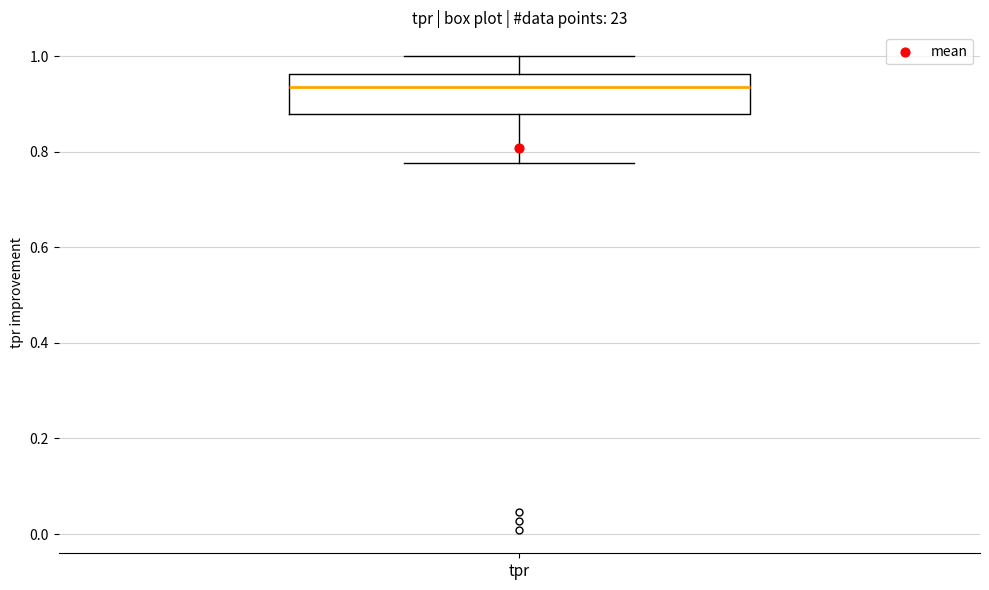

Where does the lower whisker of the box for tpr end on the y-axis? The values are not printed on the chart, so give them approximately, as read against the axis.

0.78